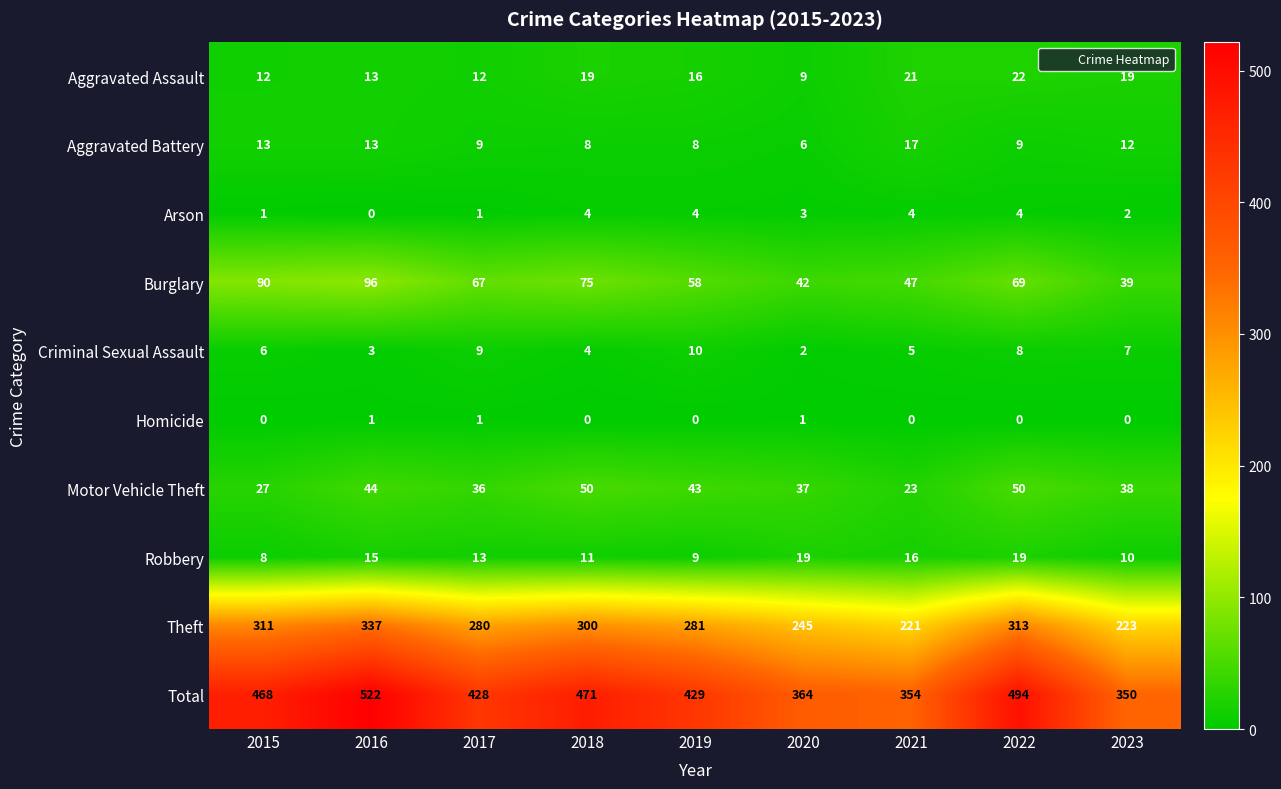

What is the difference between the maximum and minimum values in the Burglary series?

57